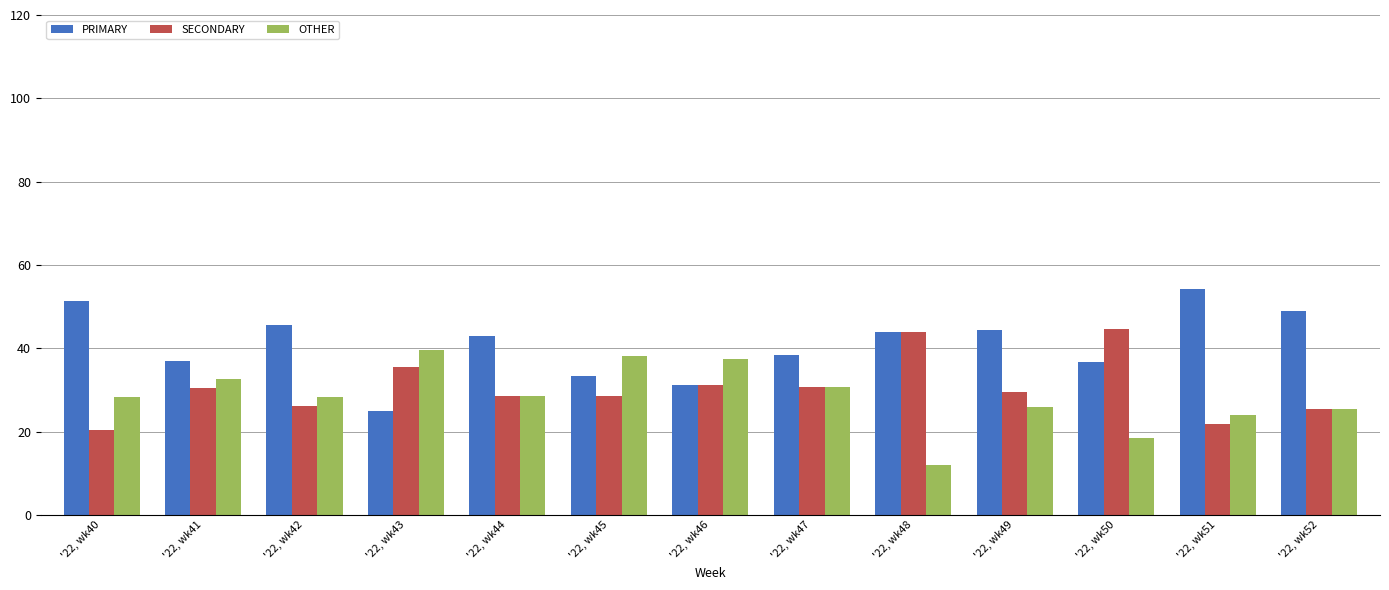

What is the difference between the second highest and minimum values in the SECONDARY series?

23.5